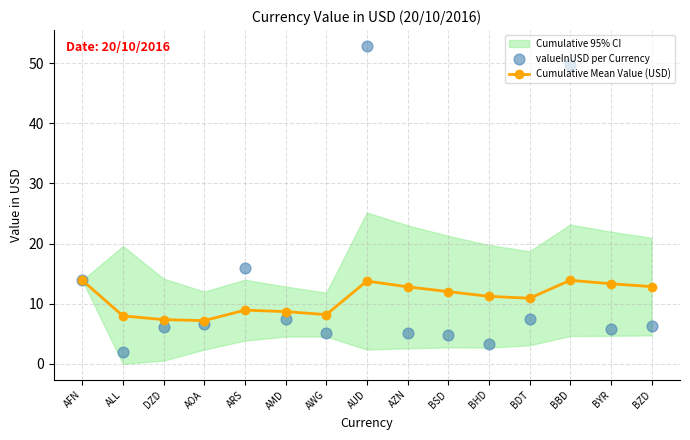

At how many categories does at least one series exceed 11?

9